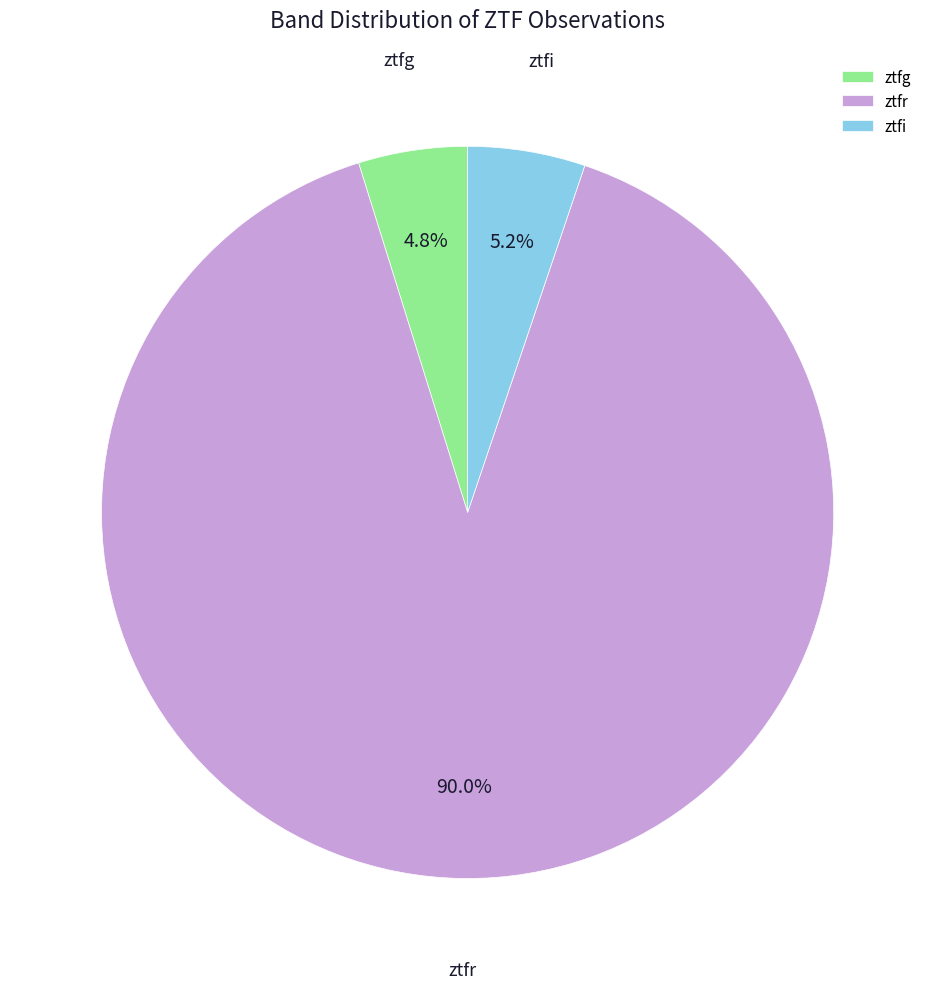

True or false: ztfi accounts for 17% of the total.

False